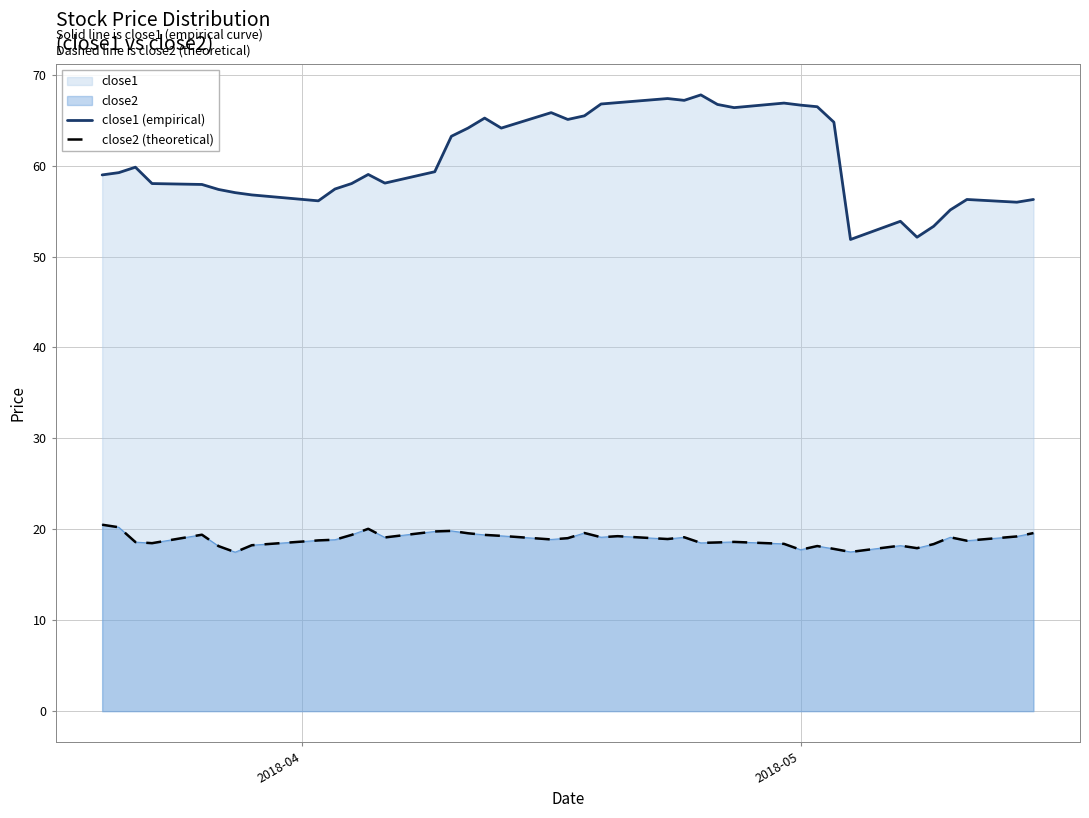

Where does the close2 (theoretical) series first go above 18?

2018-04